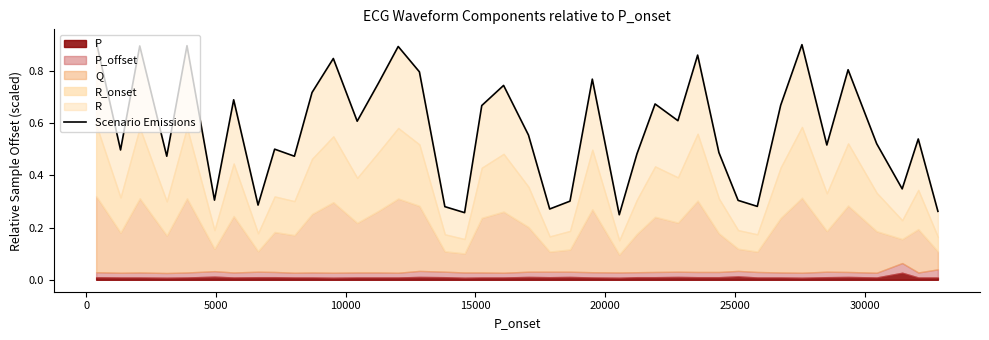

The value at 14 is 1.6. True or false?

False